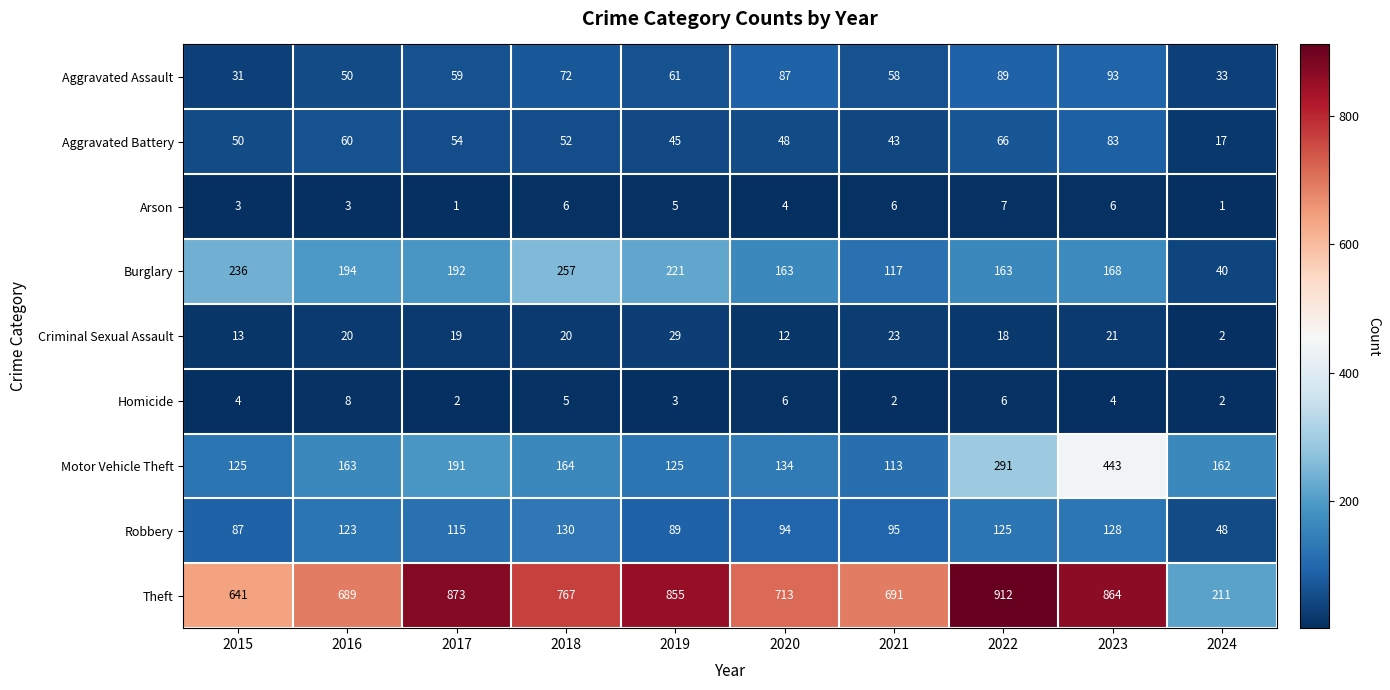

What is the maximum value shown in the chart?

912